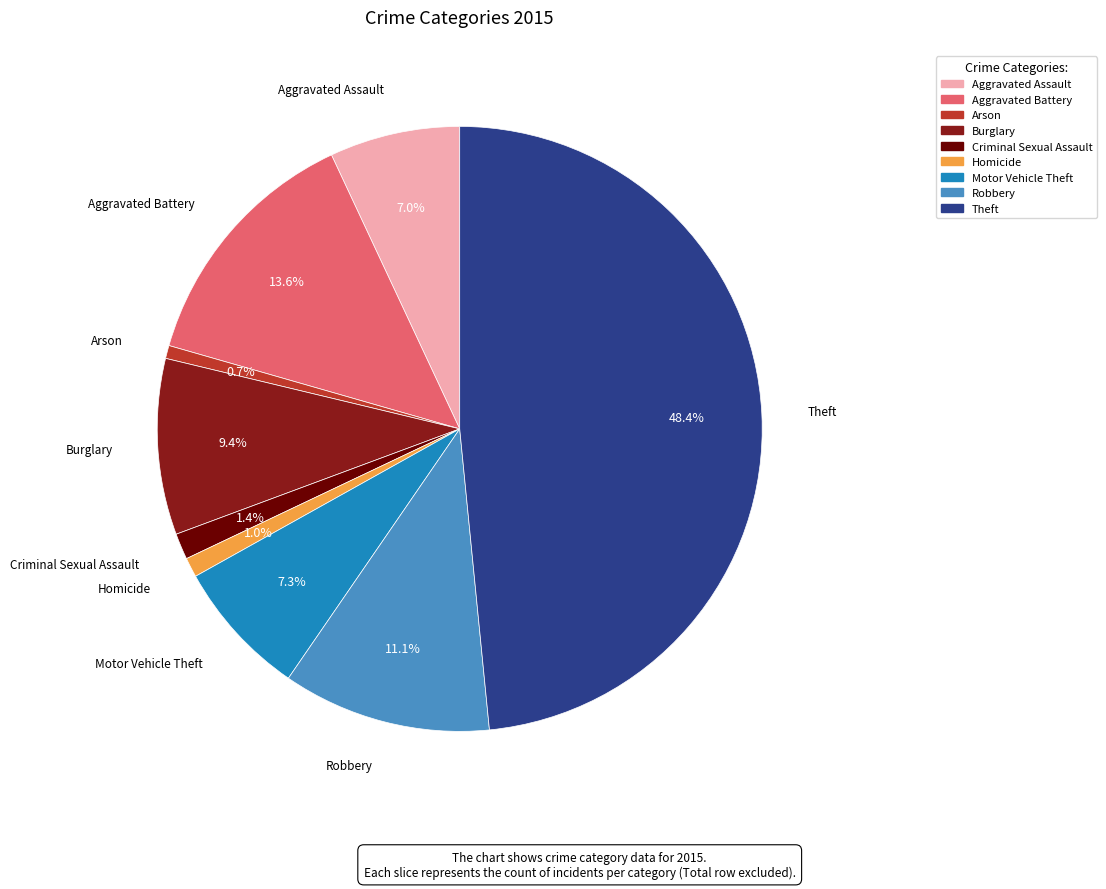

What percentage do Aggravated Battery and Arson together represent?

14.3%